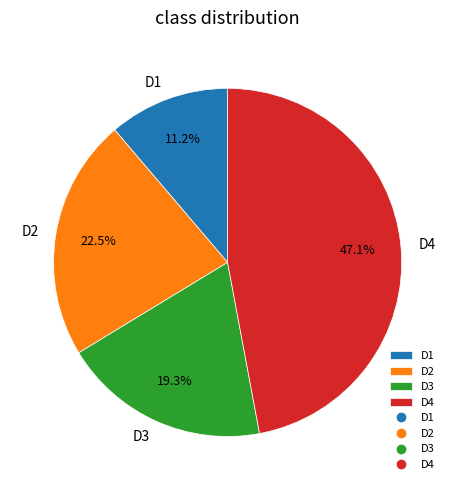

Combined, what portion of the pie is D2 and D4?

69.5%